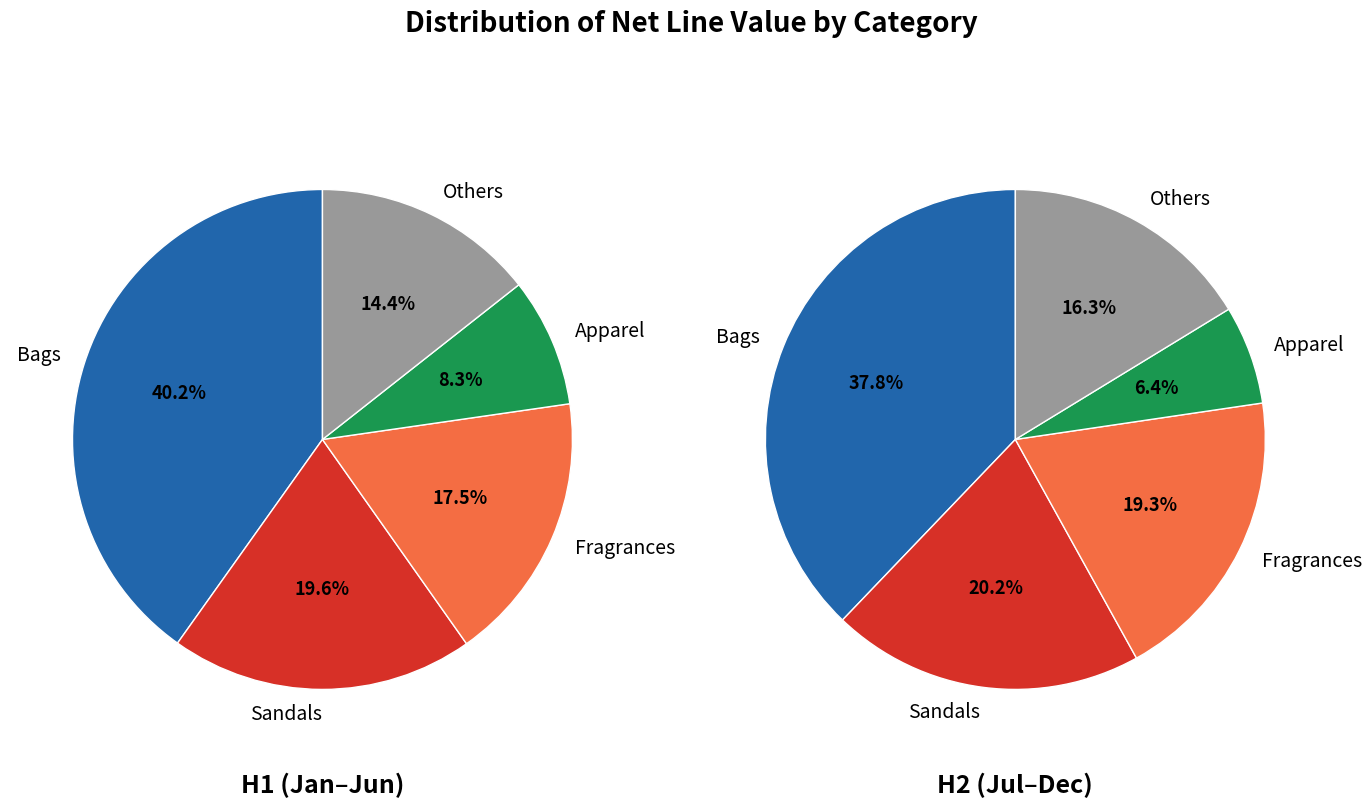

Does Bags account for over 50% of the chart?

No